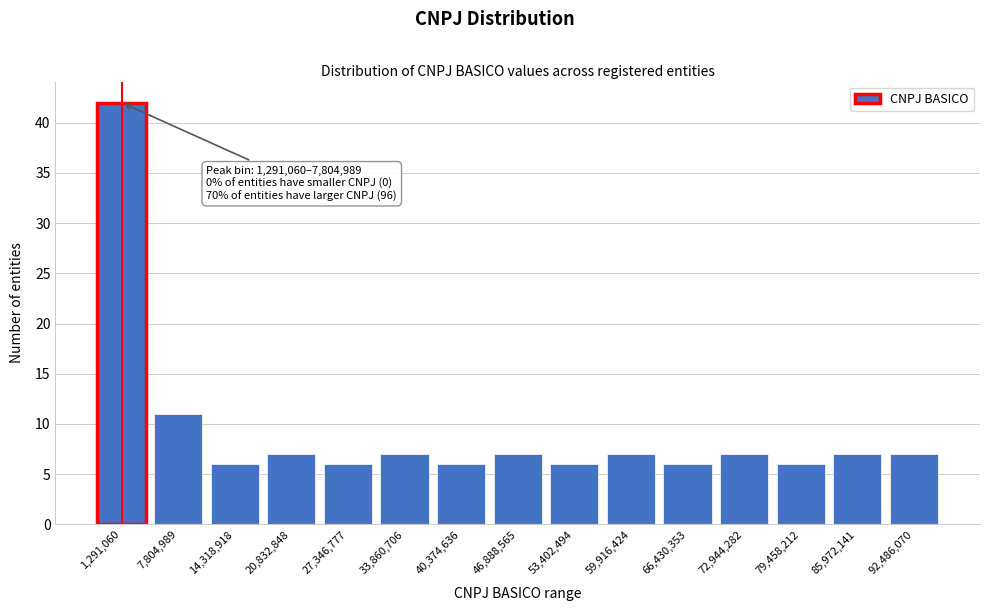

Reading left to right, extract all data points from this chart.

42	11	6	7	6	7	6	7	6	7	6	7	6	7	7